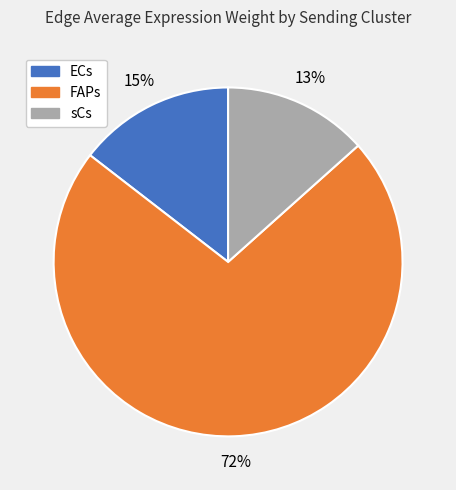

Rank the categories by value from lowest to highest.

sCs, ECs, FAPs